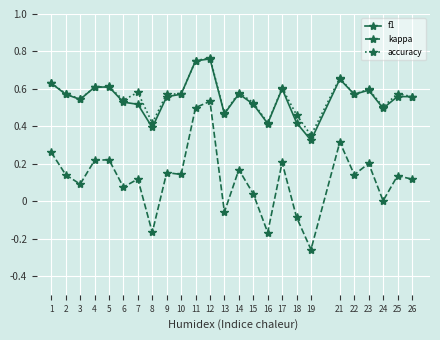

Is the value of accuracy at 11 greater than the value of kappa at 8?

Yes